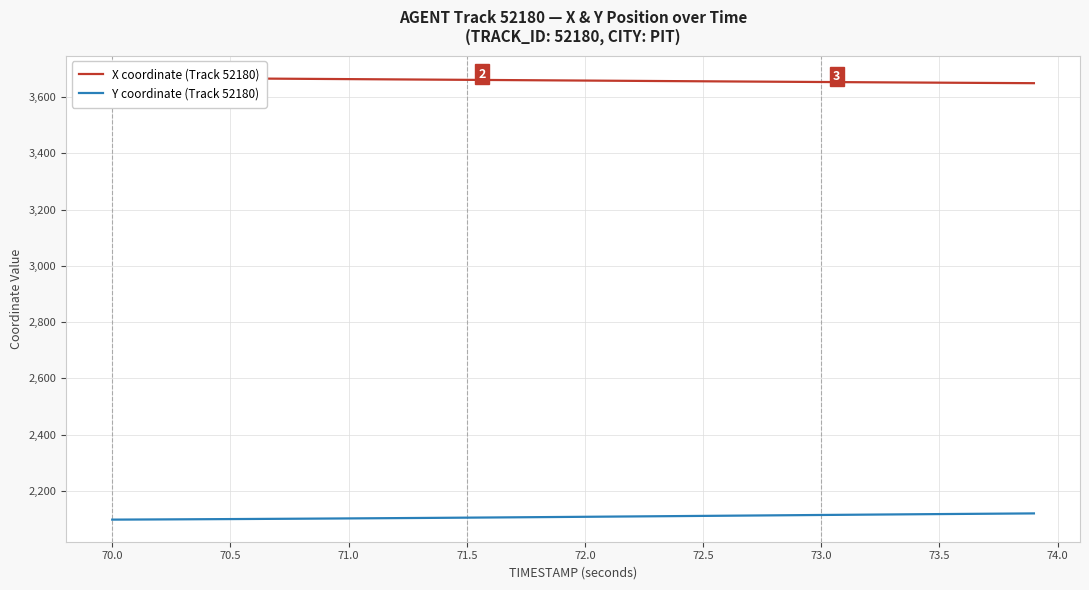

What is the average value of the Y coordinate (Track 52180) series?

2107.9